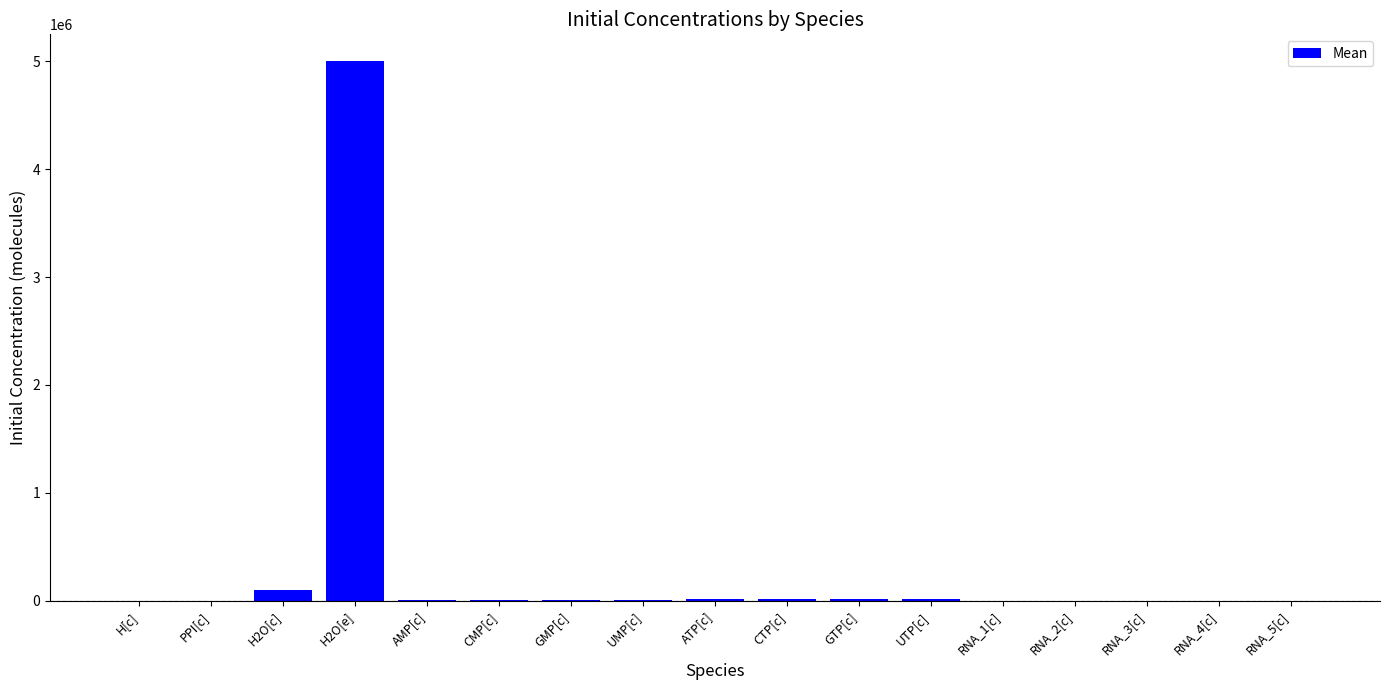

The value at H2O[e] is 8115418. True or false?

False